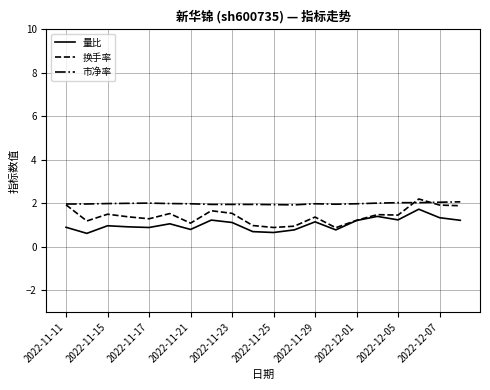

True or false: 市净率 and 量比 cross at least once.

False